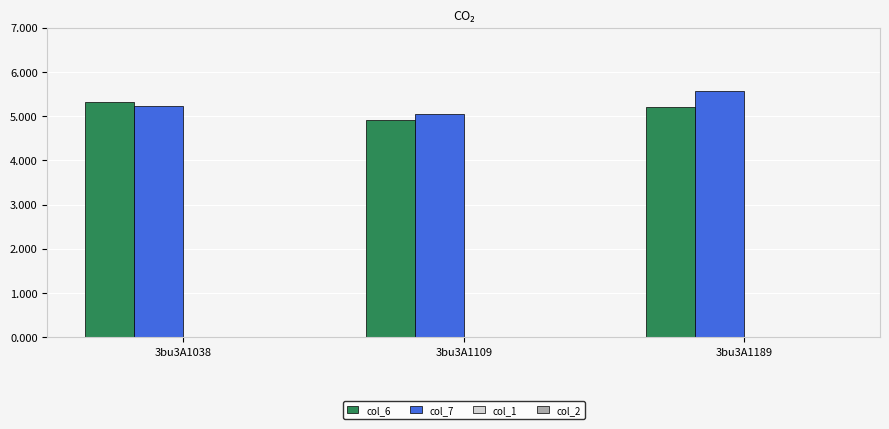

Reading right to left, what are all the values shown in this chart?

col_6: 3bu3A1189=5.2	3bu3A1109=4.9	3bu3A1038=5.3
col_7: 3bu3A1189=5.6	3bu3A1109=5.0	3bu3A1038=5.2